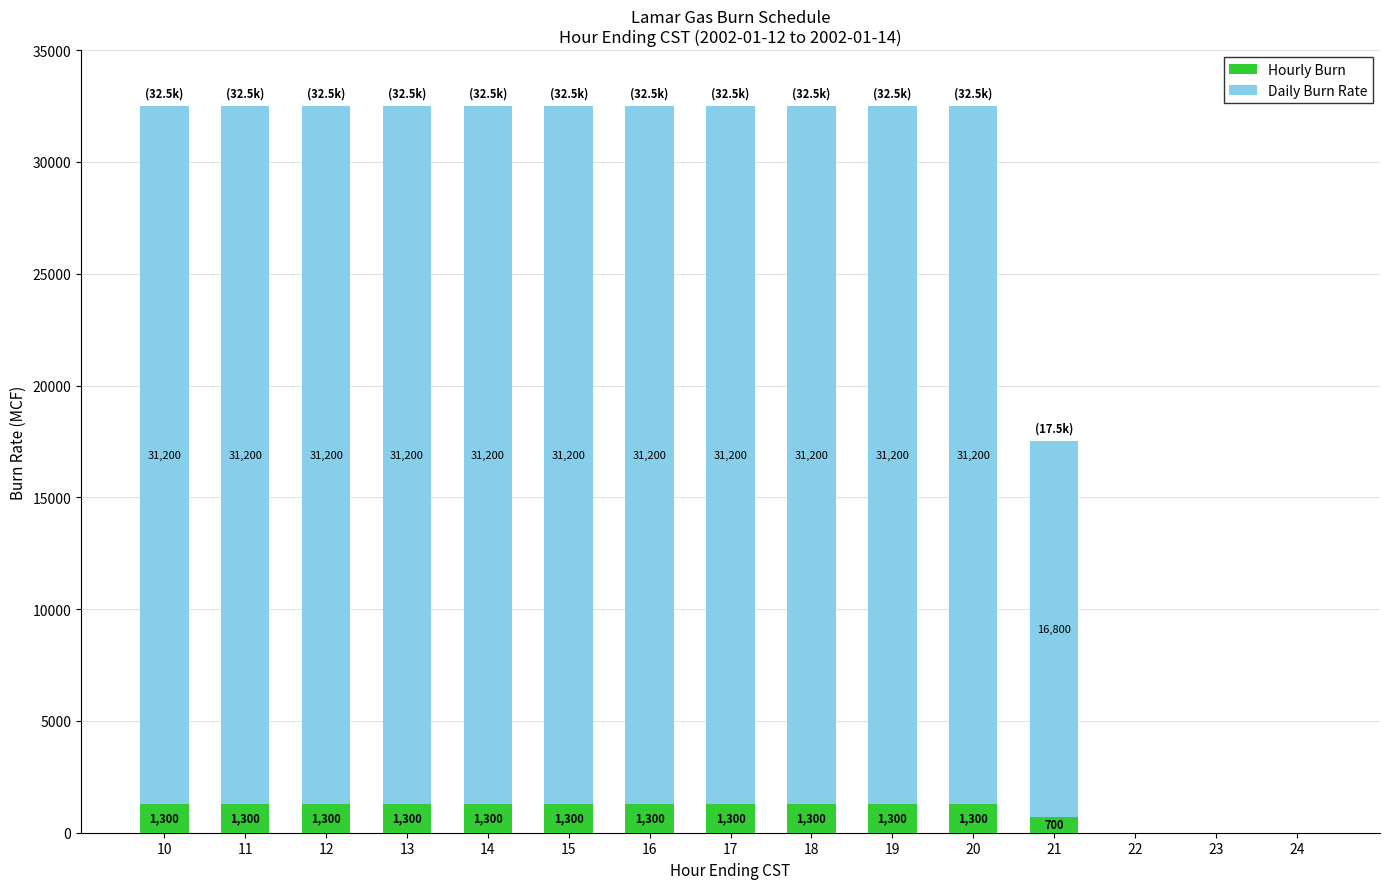

What value does the Hourly Burn series have at 14, to the nearest 100?

1300